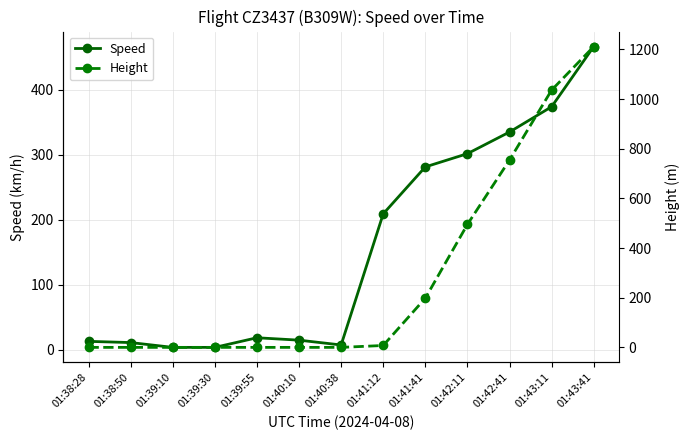

Is it true that Speed equals 281.5 at 01:41:41?

True